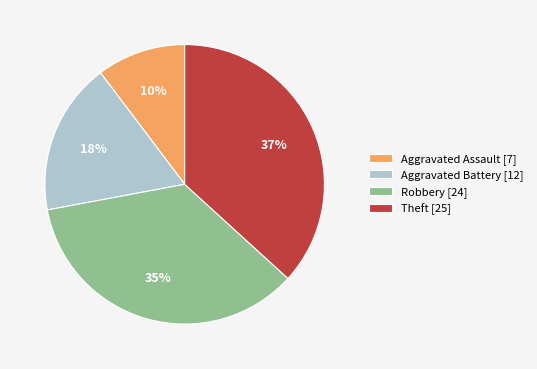

Which slice is the smallest?

Aggravated Assault